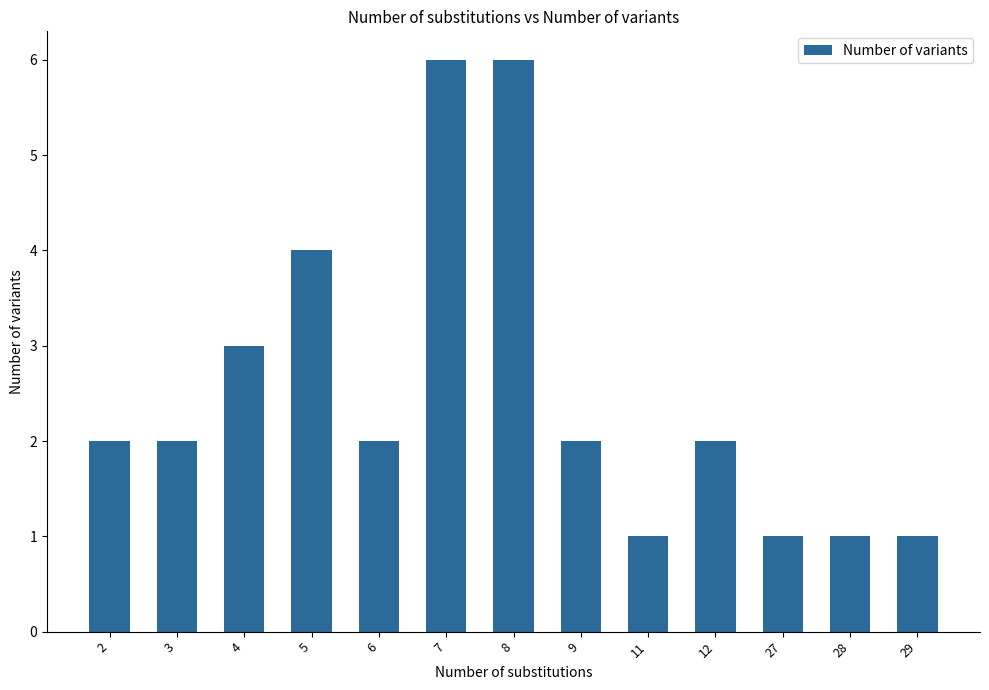

What is the greatest value displayed?

6